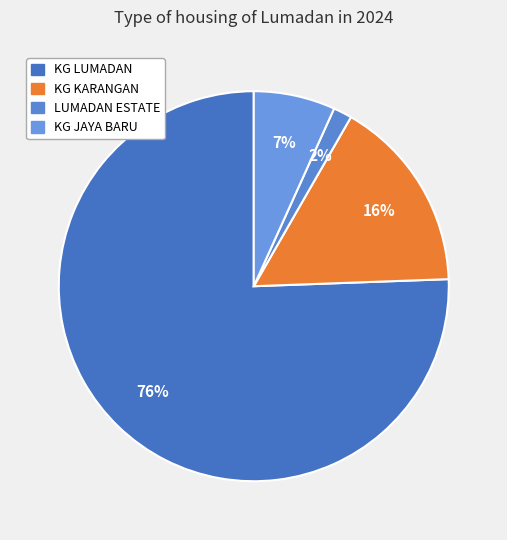

How many segments does this pie chart have?

4